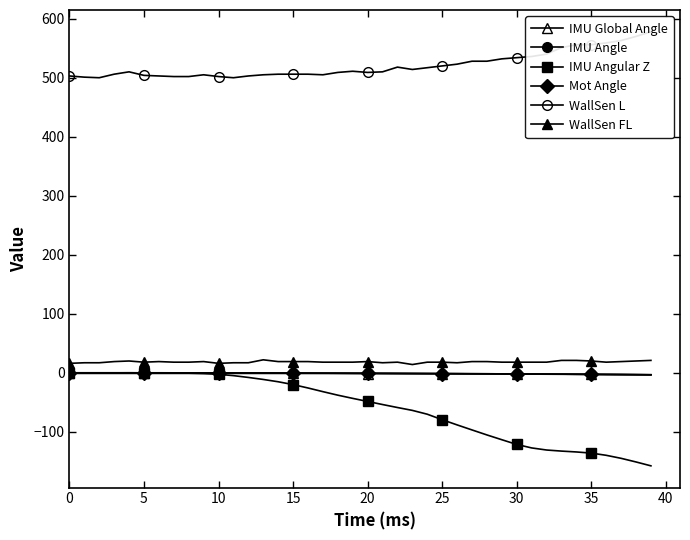

Rank the series at 24 from lowest to highest value.

IMU Angular Z, IMU Global Angle, IMU Angle, Mot Angle, WallSen FL, WallSen L